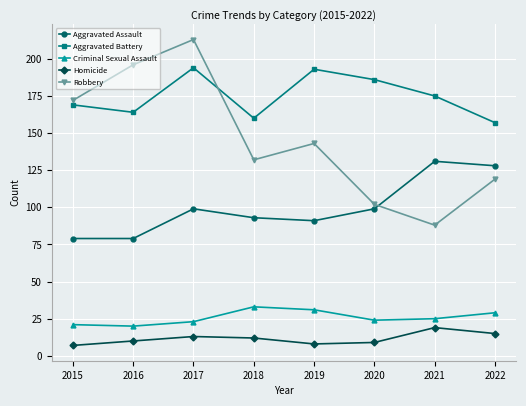

Is it true that Criminal Sexual Assault equals 23 at 2017?

True